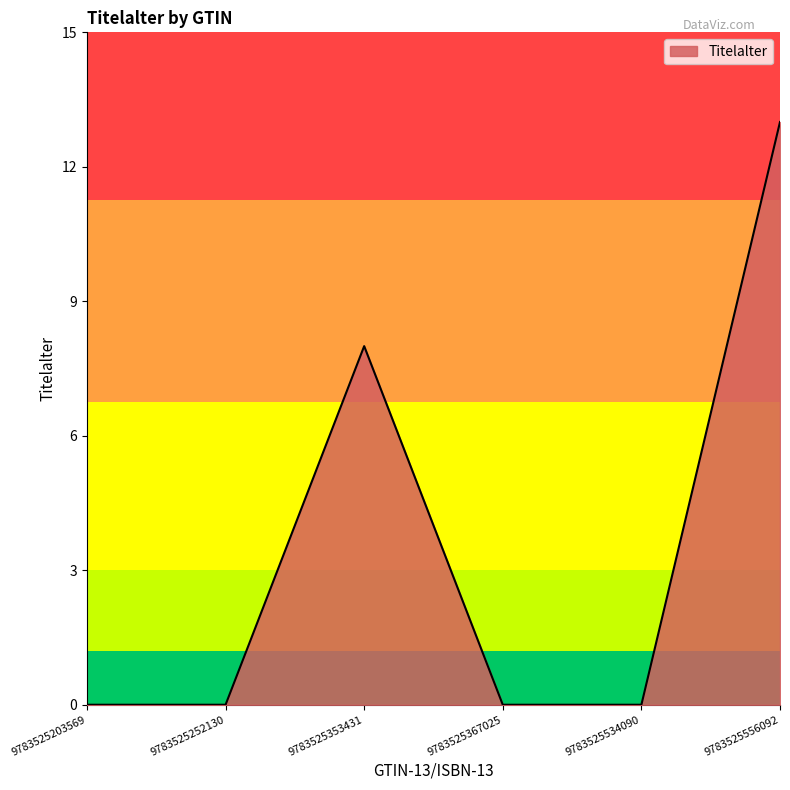

What value does the data have at 9783525353431, to the nearest 5?

10